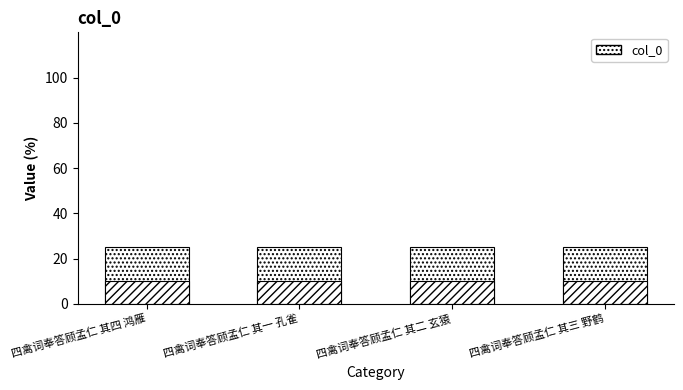

What is the approximate value at 四禽词奉答顾孟仁 其三 野鹤?

25.0